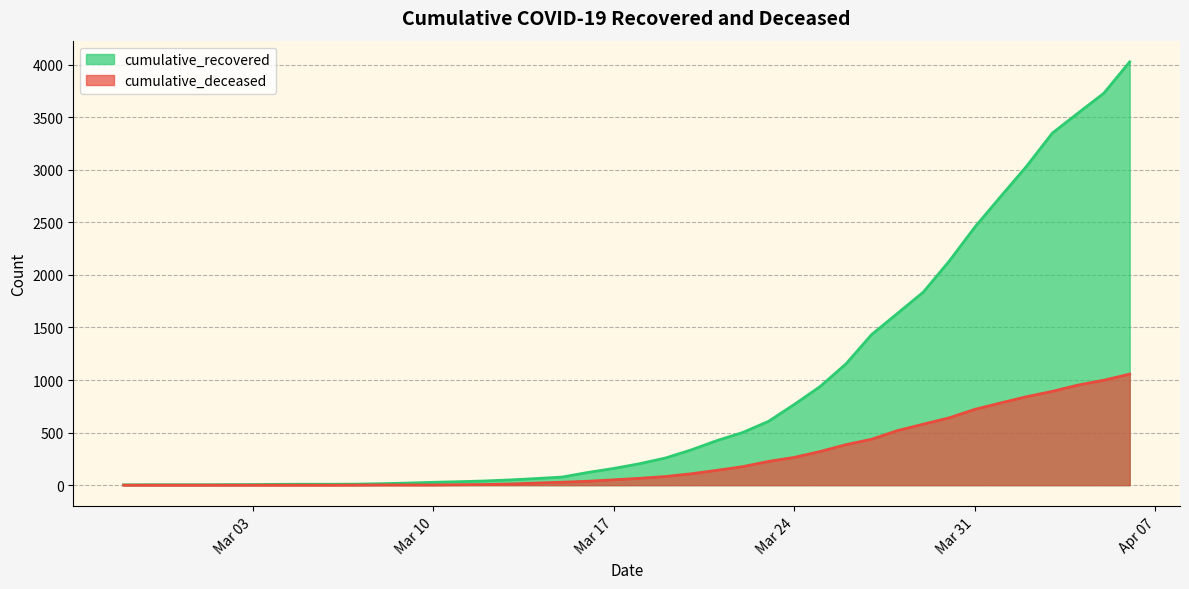

How many distinct data groups are displayed?

2